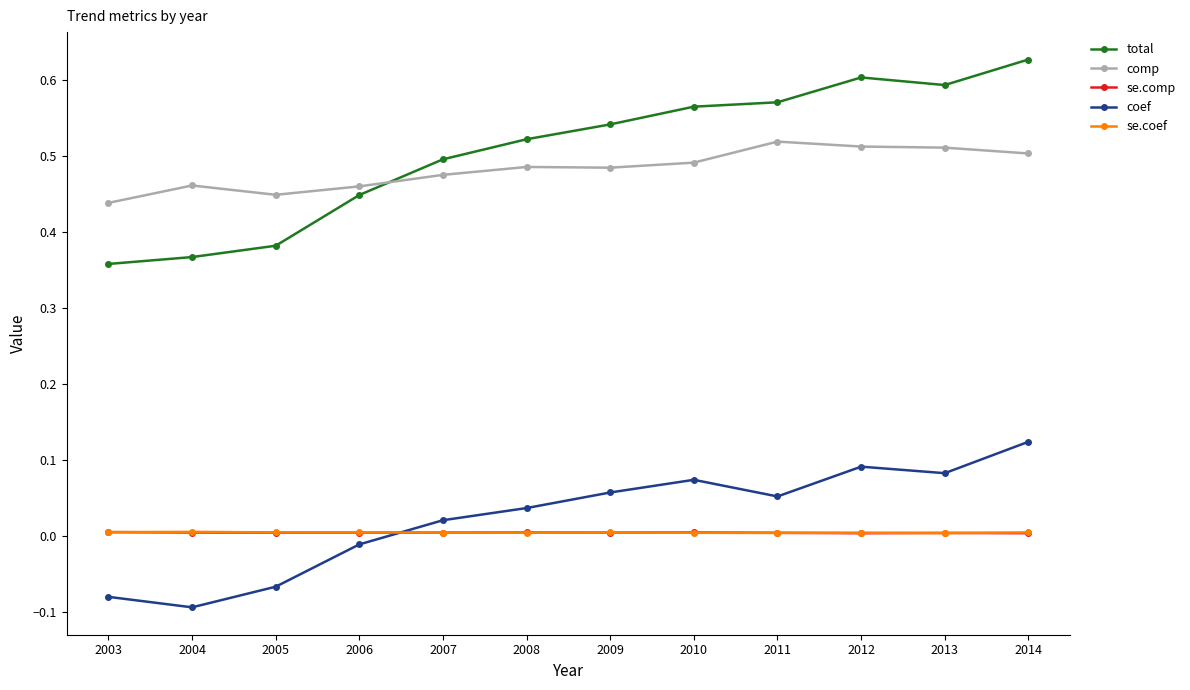

Which series has the largest range (max minus min)?

total